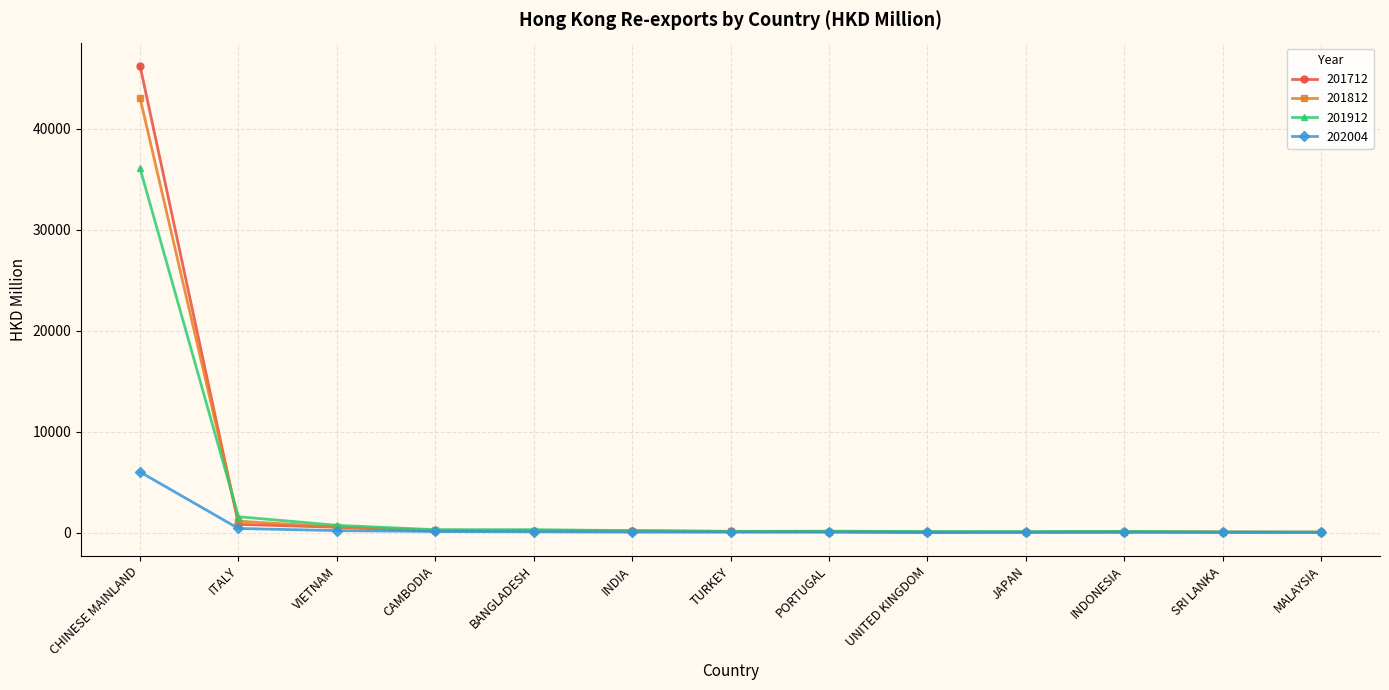

What is the maximum value shown in the chart?

46212.6